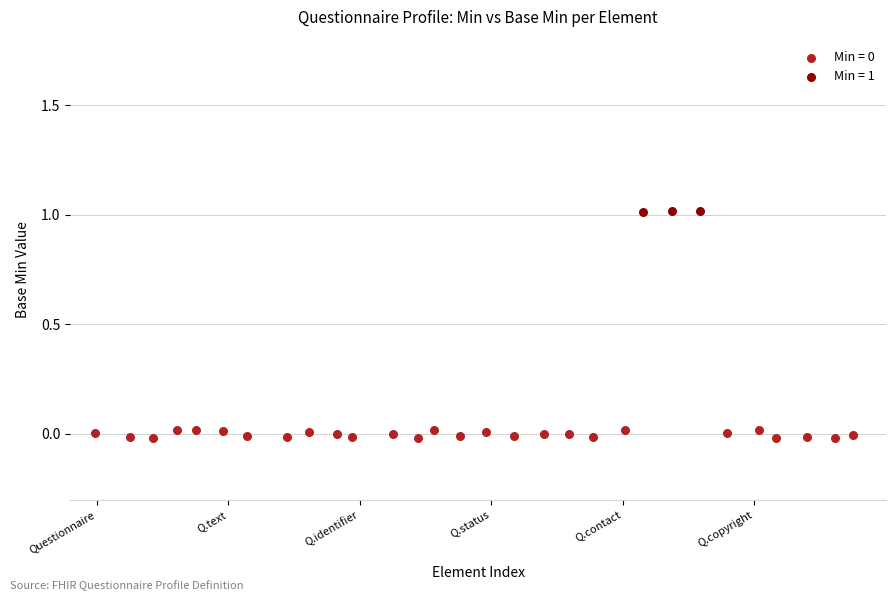

Which series contains the highest Y value?

Min = 1